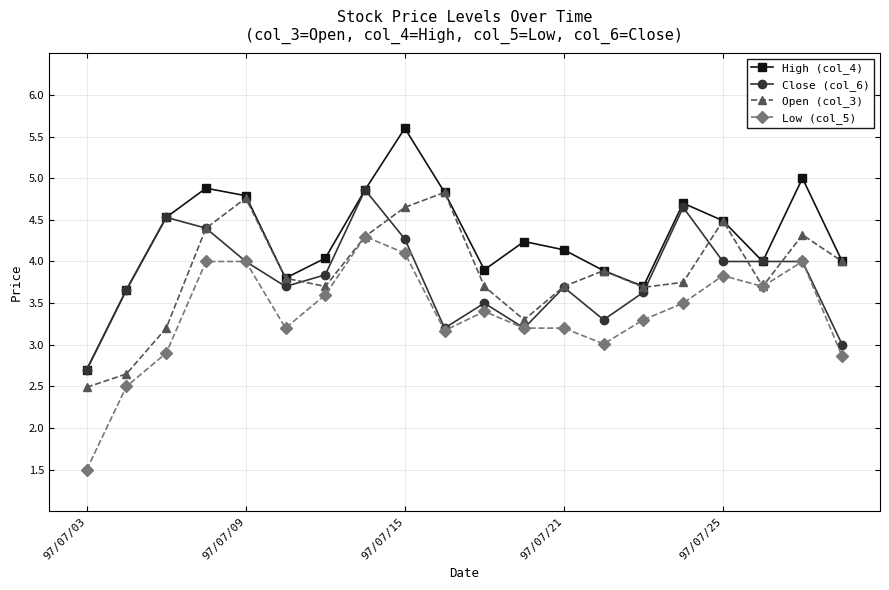

True or false: High (col_4) has more than 1 points higher than both neighbors.

True